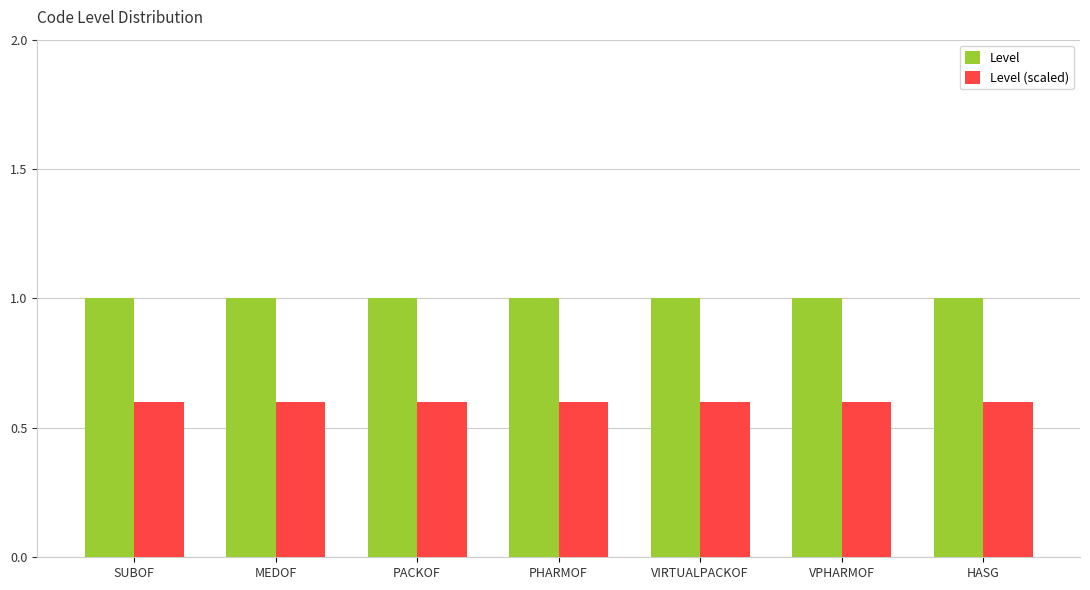

The value of Level at VPHARMOF is 1.7. True or false?

False